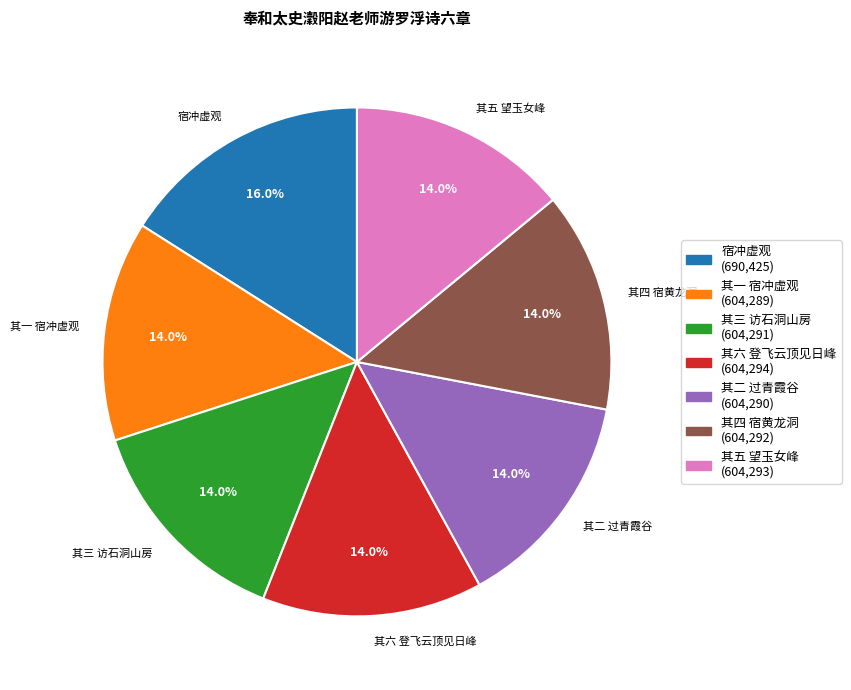

Is it true that 其二 过青霞谷 is 27% of the pie?

False